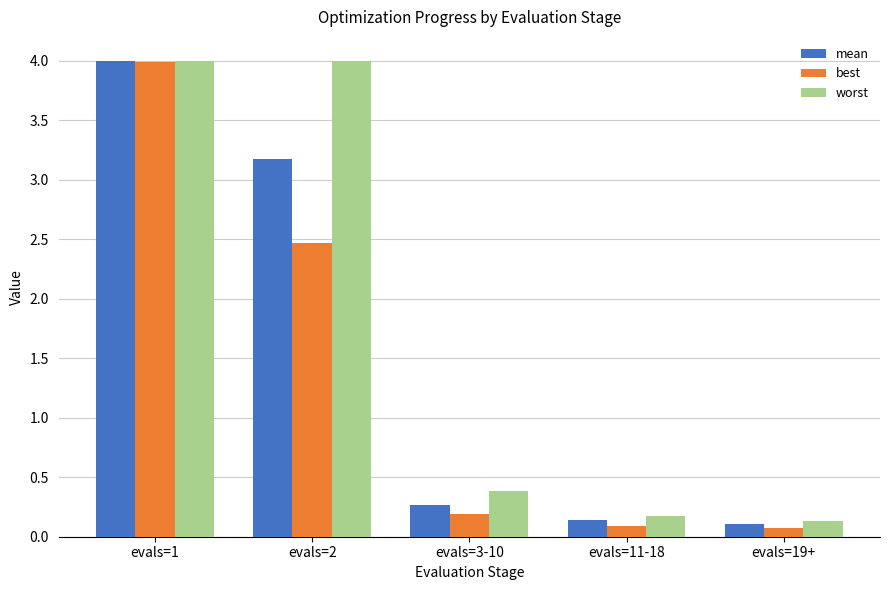

What position from the right is evals=19+?

1